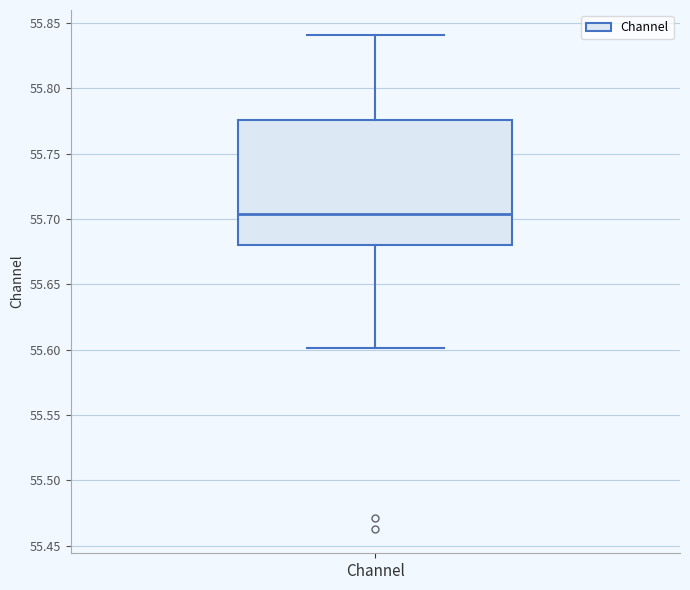

Read this box plot against the y-axis: the position of the median line, the range covered by the box, and the ends of both whiskers. The values are not printed on the chart, so give them approximately, as read against the axis.

median 55.705, box 55.680 to 55.775, whiskers 55.600 to 55.840